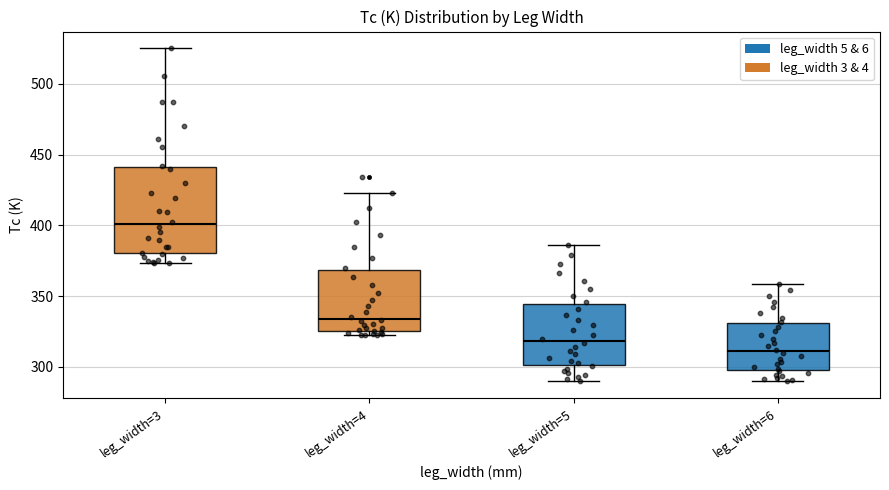

Reading left to right, read every box against the y-axis: the position of its median line, the range the box covers, and the ends of its whiskers. The values are not printed on the chart, so give them approximately, as read against the axis.

leg_width=3: median 400, box 380 to 440, whiskers 375 to 525
leg_width=4: median 335, box 325 to 370, whiskers 320 to 425
leg_width=5: median 320, box 300 to 345, whiskers 290 to 385
leg_width=6: median 310, box 300 to 330, whiskers 290 to 360